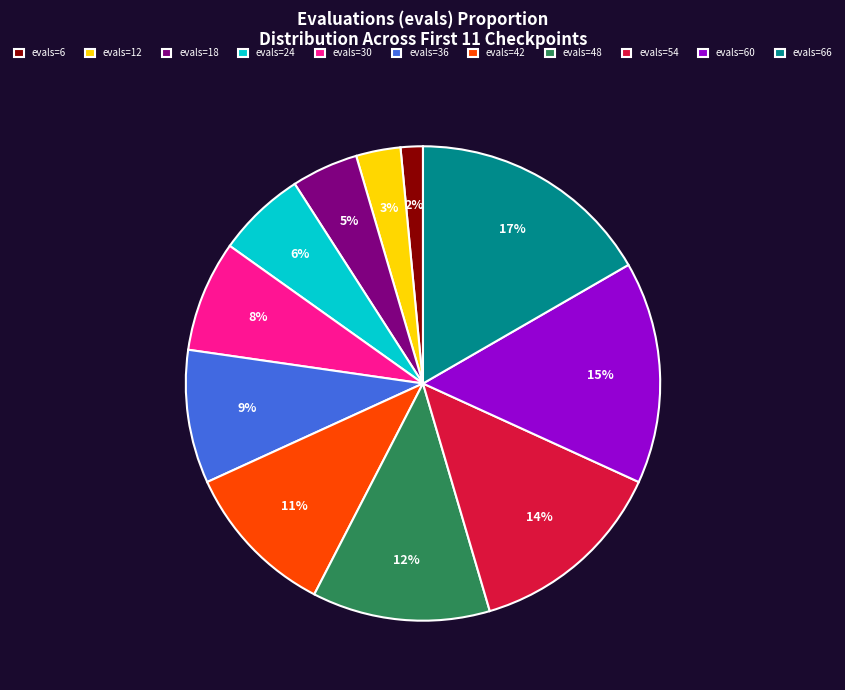

True or false: evals=66 accounts for 17% of the total.

True